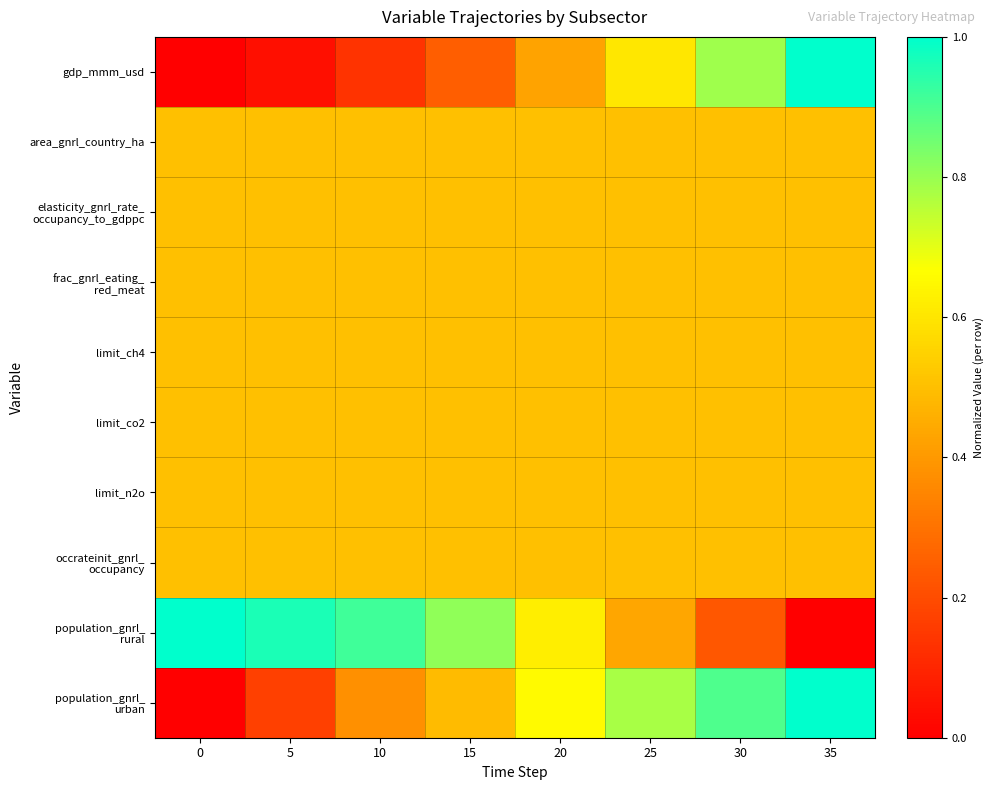

Rank the series by their maximum value, from lowest to highest.

area_gnrl_country_ha, elasticity_gnrl_rate_ occupancy_to_gdppc, frac_gnrl_eating_ red_meat, limit_ch4, limit_co2, limit_n2o, occrateinit_gnrl_ occupancy, gdp_mmm_usd, population_gnrl_ rural, population_gnrl_ urban